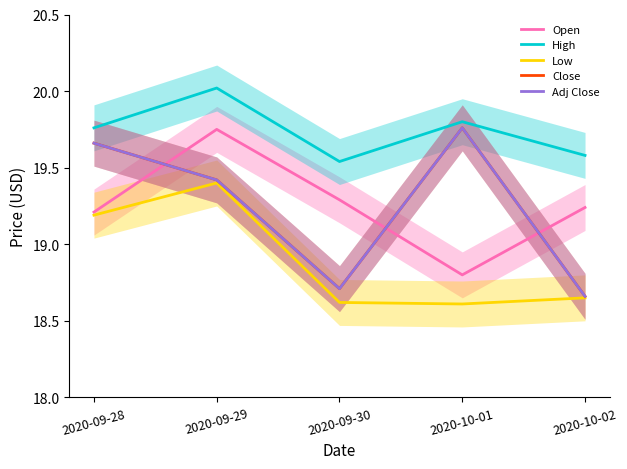

How many lines are shown in the chart?

5